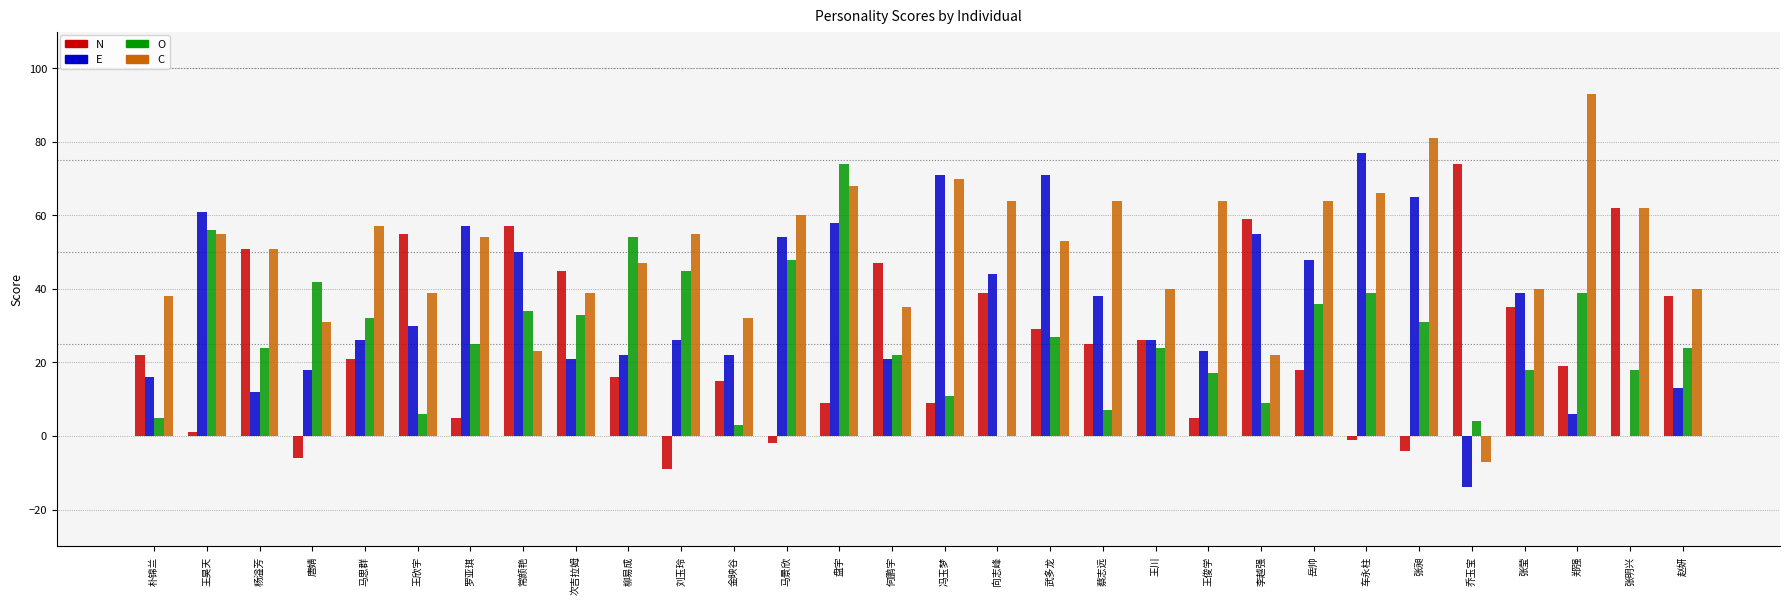

What are all the series names shown in the legend?

N, E, O, C